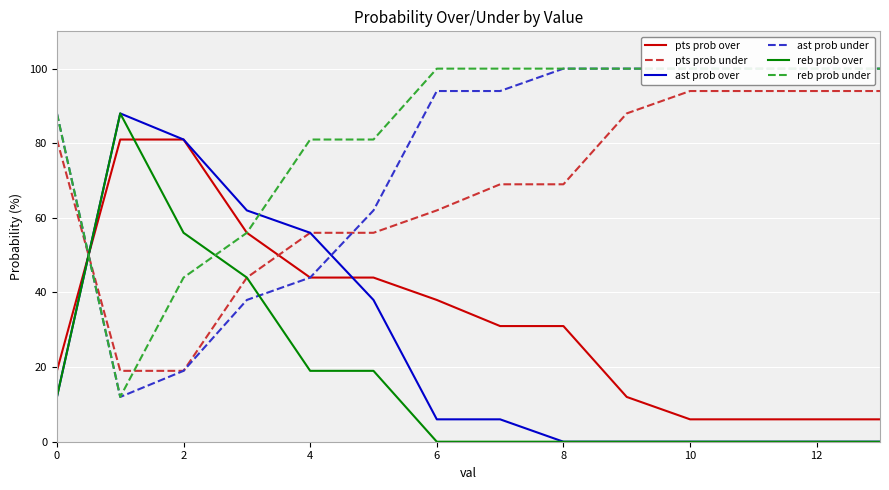

True or false: pts prob over has a value of 6 at 0.

False